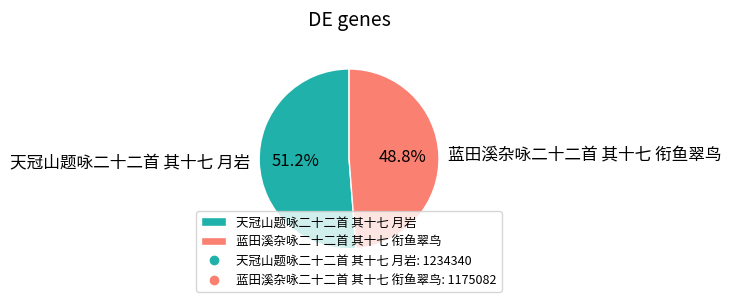

Is it true that 蓝田溪杂咏二十二首 其十七 衔鱼翠鸟 is 40% of the pie?

False